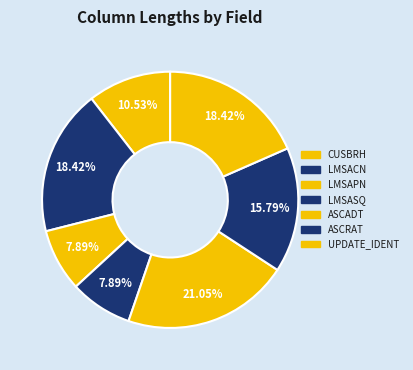

What is the largest slice in the pie chart?

ASCADT